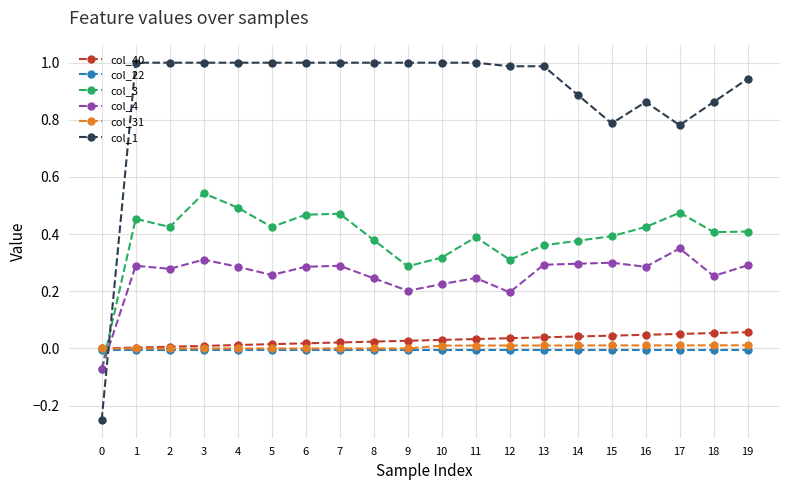

Between 8 and 15, which series saw the biggest shift?

col_1